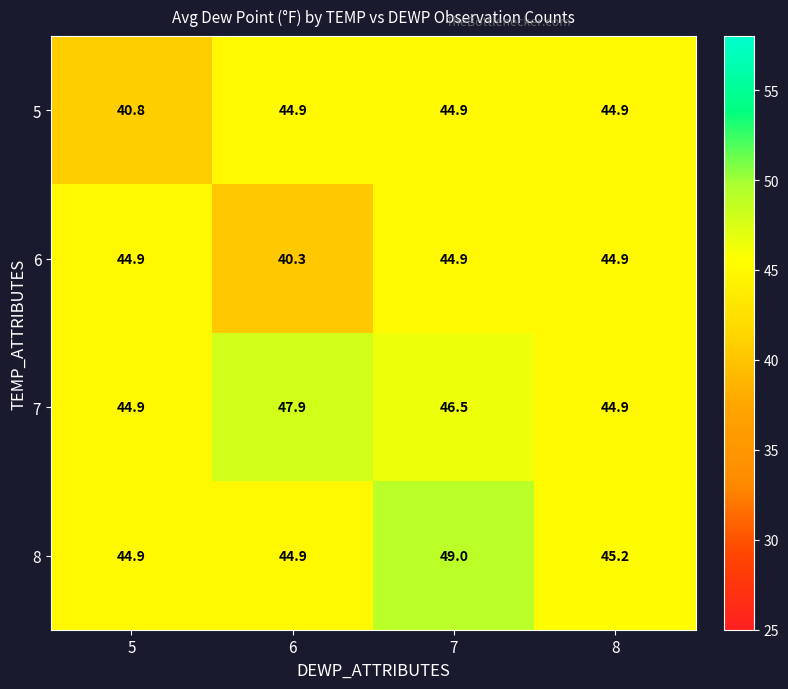

What is the average value of the 5 series?

43.9